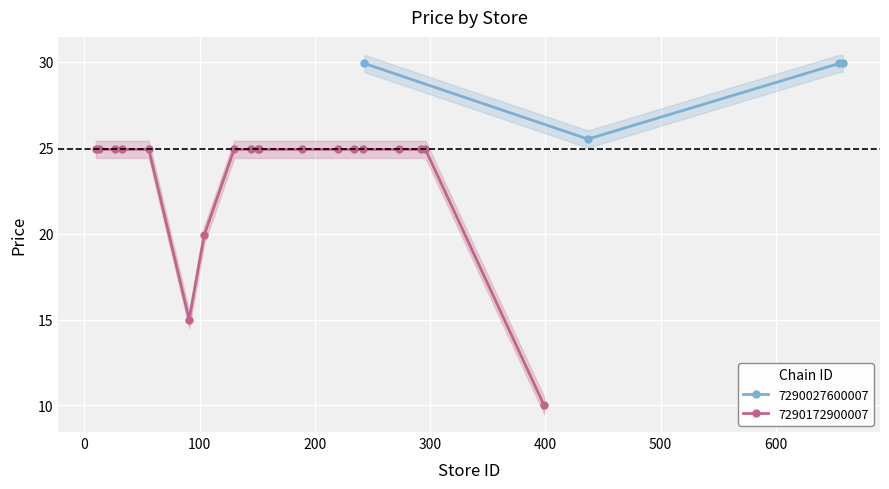

How many interior local valleys does the 7290027600007 series have?

1